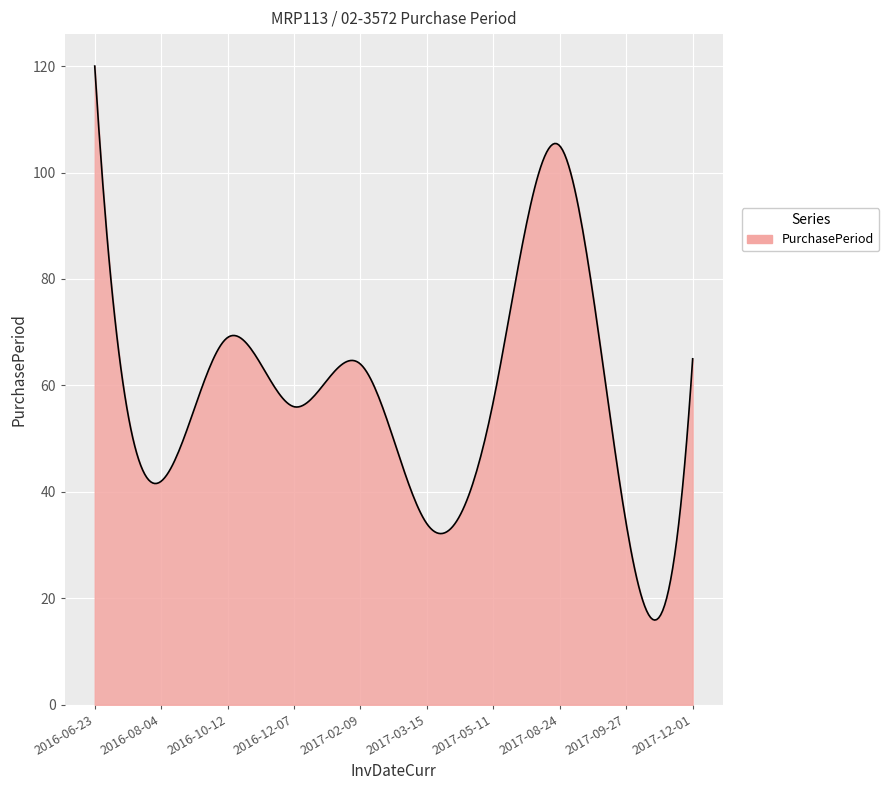

What is the maximum value shown in the chart?

120.0